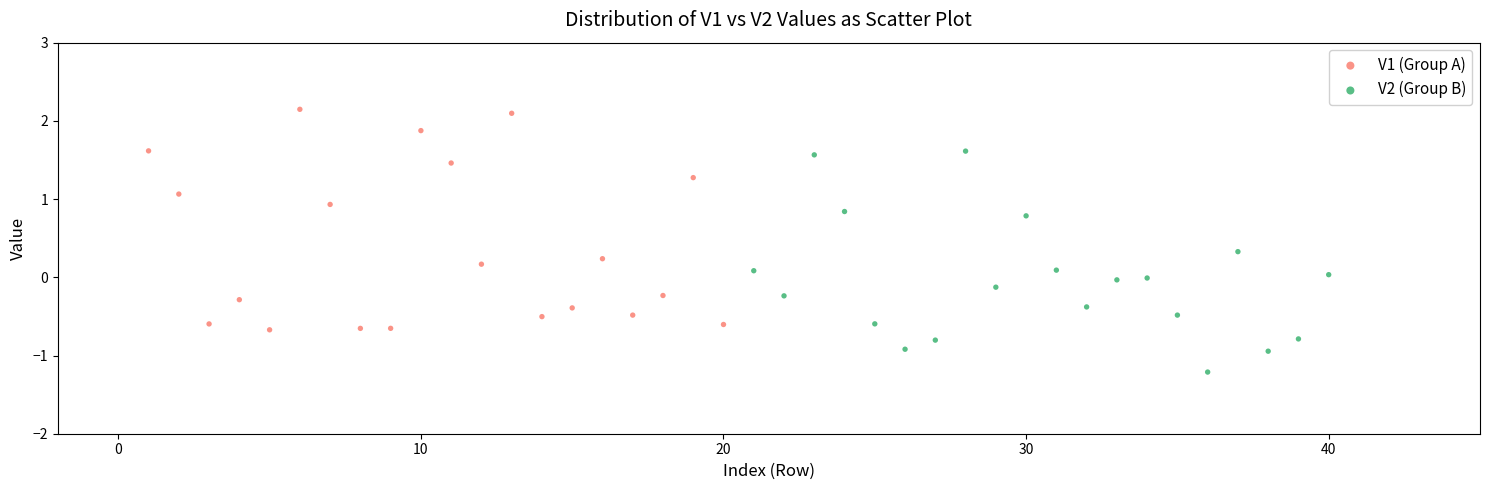

What are all the series names shown in the legend?

V1 (Group A), V2 (Group B)